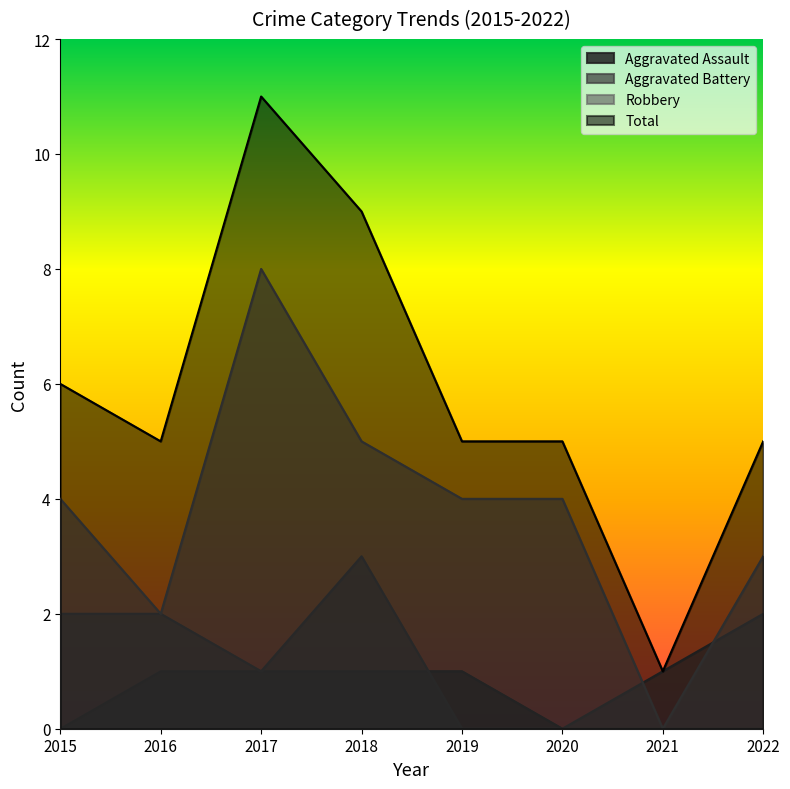

How many lines are shown in the chart?

4